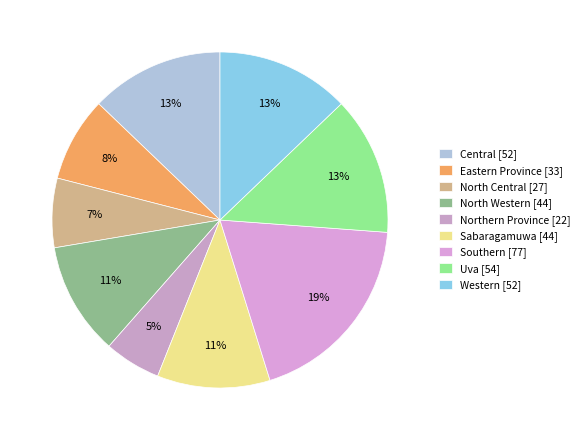

True or false: Eastern Province accounts for 8% of the total.

True